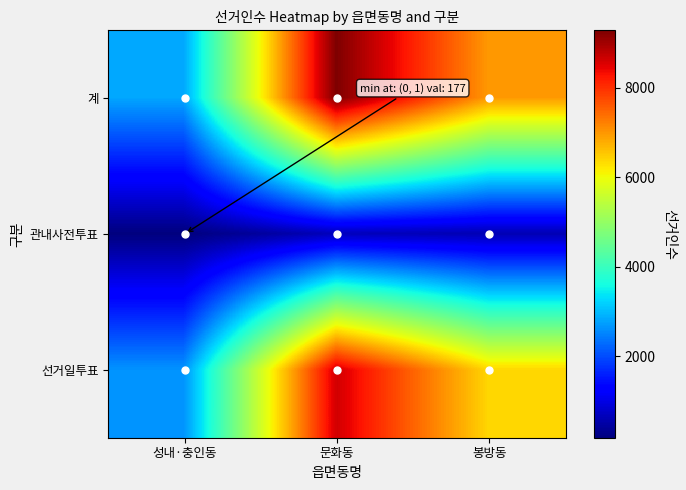

At 봉방동, list the series in order from largest to smallest.

계, 선거일투표, 관내사전투표